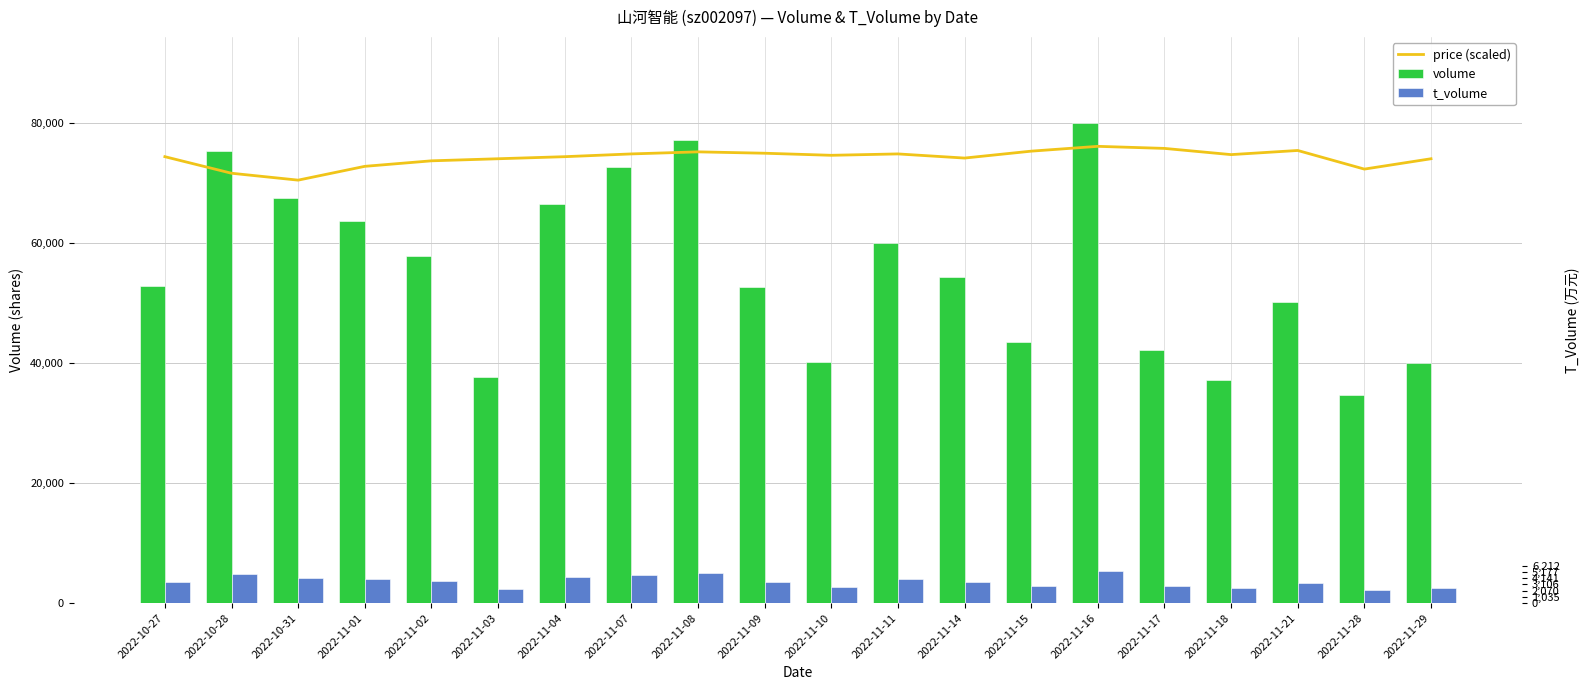

Between 2022-10-28 and 2022-11-07, which is larger?

2022-11-07